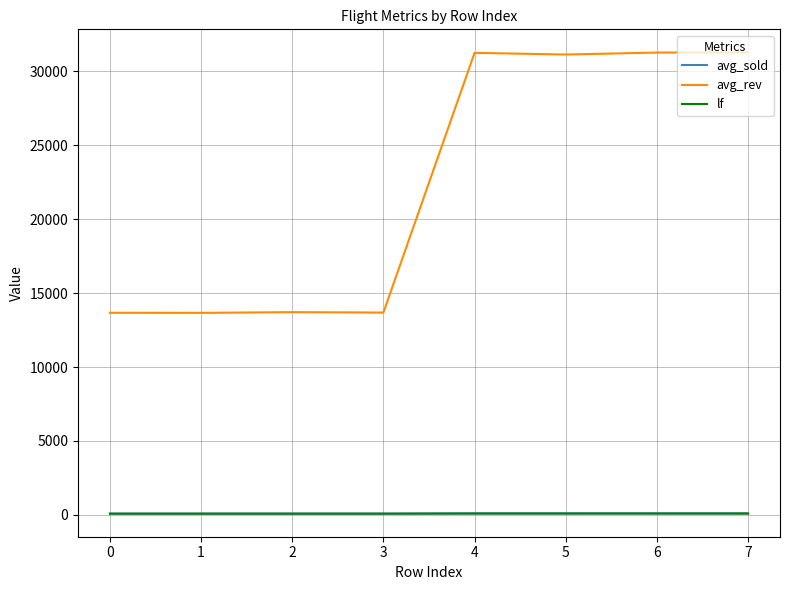

What is the lowest value of the avg_rev series?

13664.5